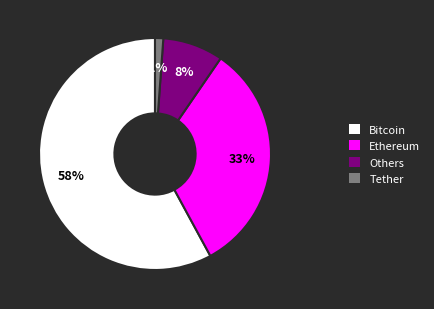

To the nearest percent, what is the difference between the largest and smallest slice percentages?

57%